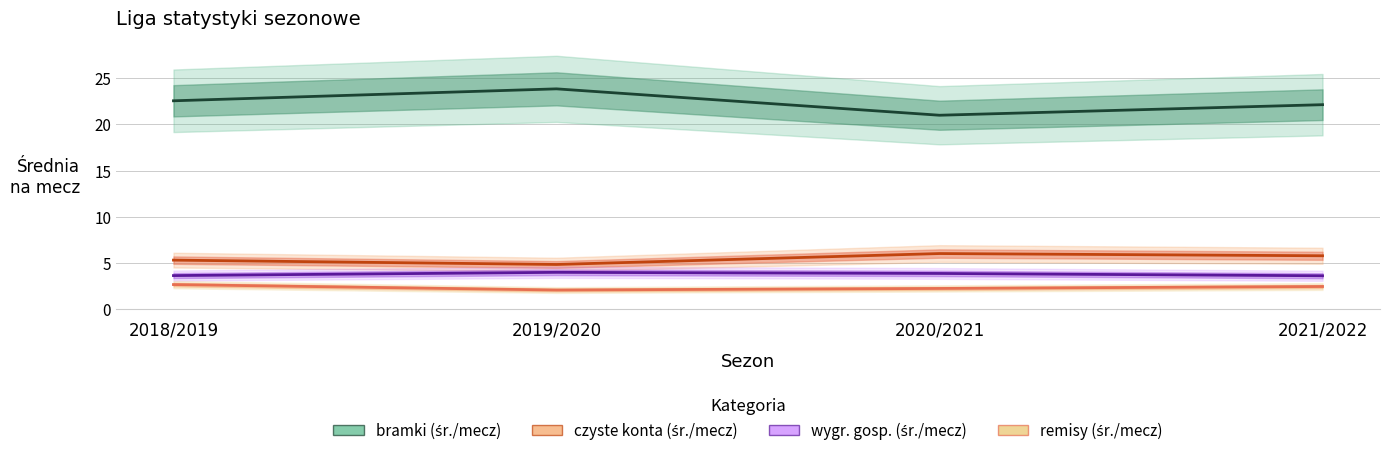

In czyste konta (śr./mecz), how many points are higher than both neighbors (excluding endpoints)?

1